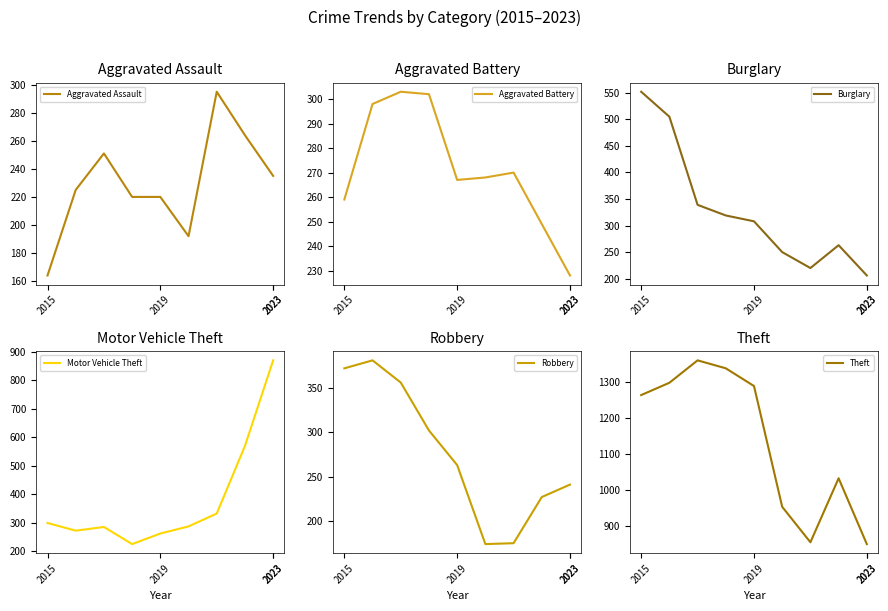

At which label does Aggravated Assault reach its minimum?

2015